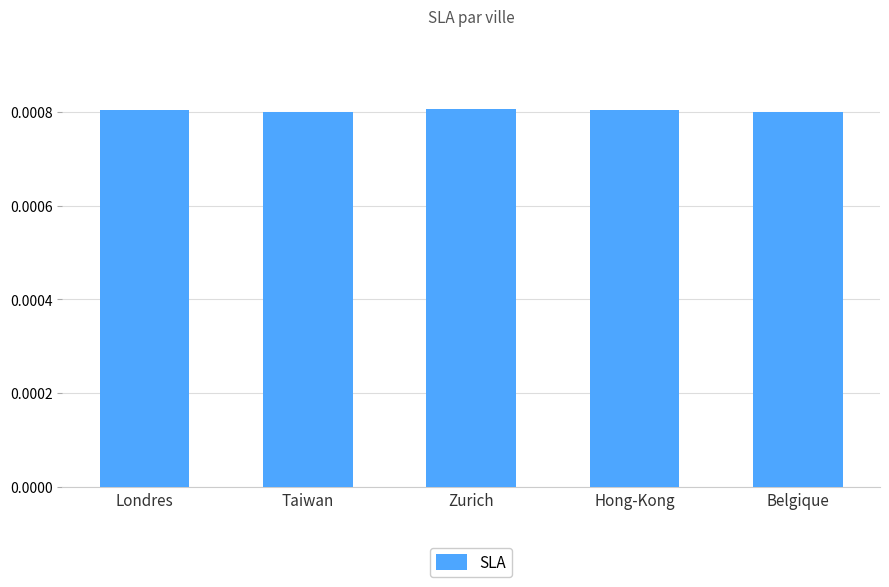

How many distinct data groups are displayed?

1